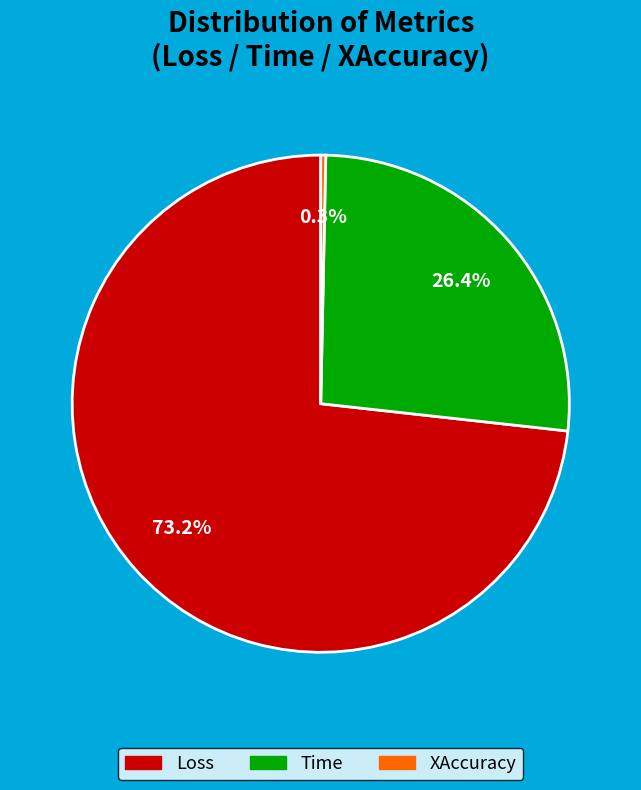

Count the number of slices in the pie.

3